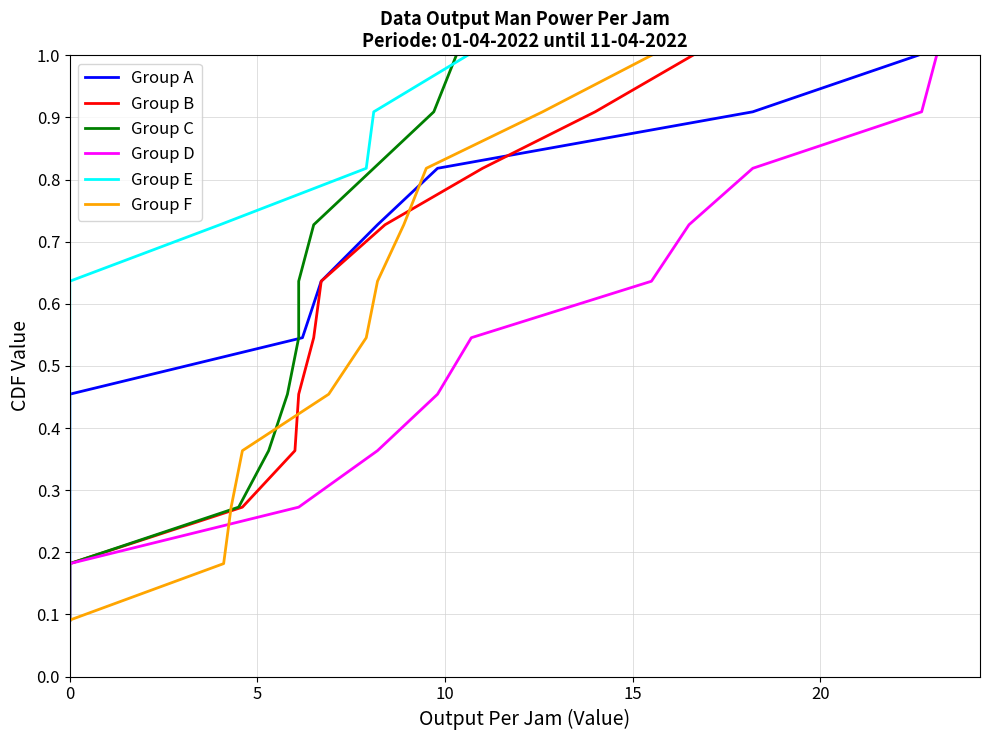

List the series in order of their peak value, highest first.

Group A, Group B, Group C, Group D, Group E, Group F